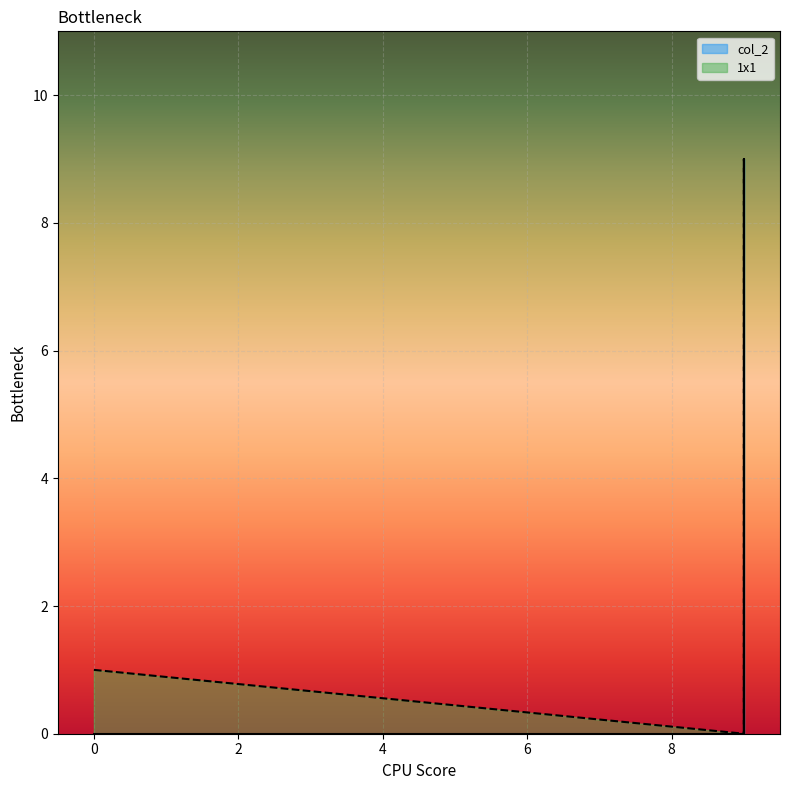

What is the sum of the col_2 values at 9 and 9?

9